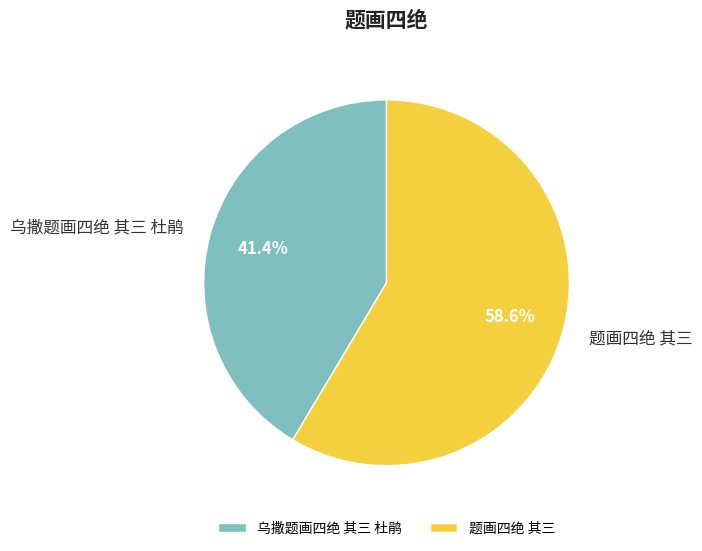

To the nearest percent, what portion does 乌撒题画四绝 其三 杜鹃 represent?

41%